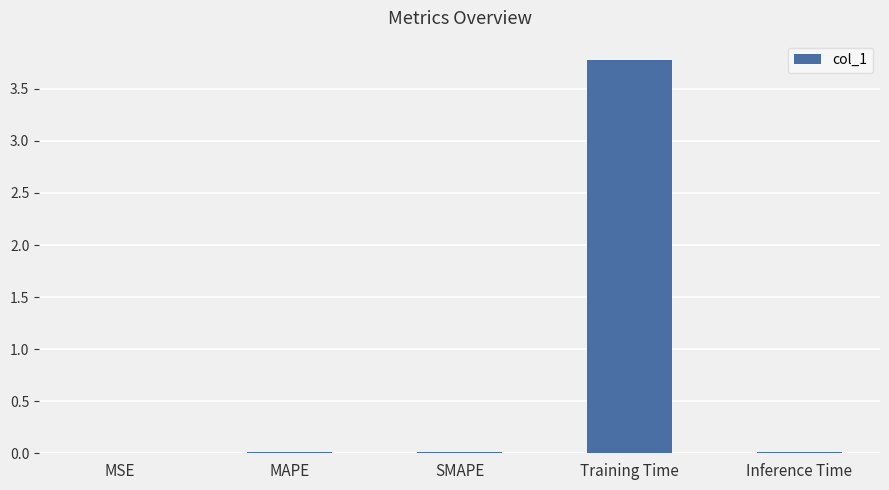

Between Training Time and MSE, which is larger?

Training Time